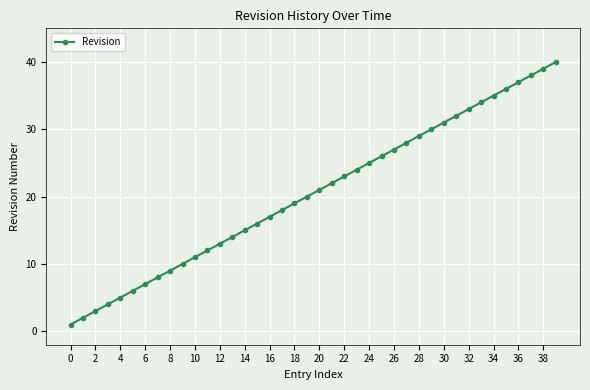

How many lines are shown in the chart?

1